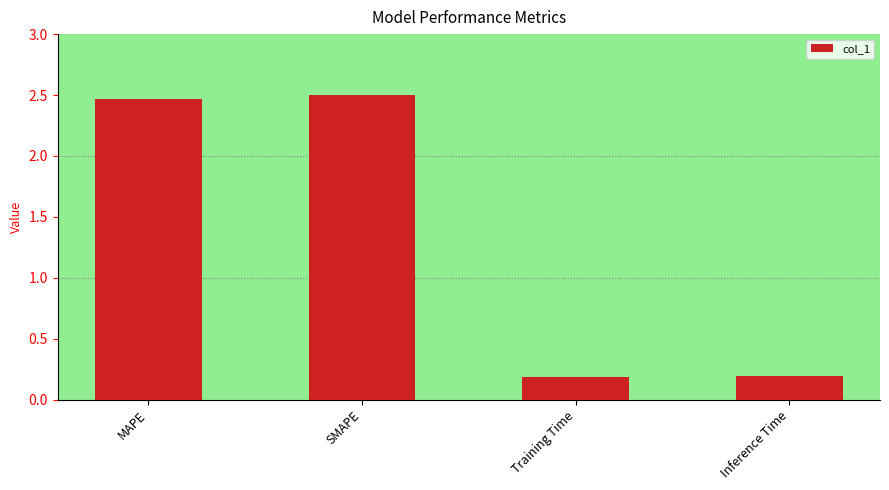

What is the sum of the values at SMAPE and Training Time?

2.7